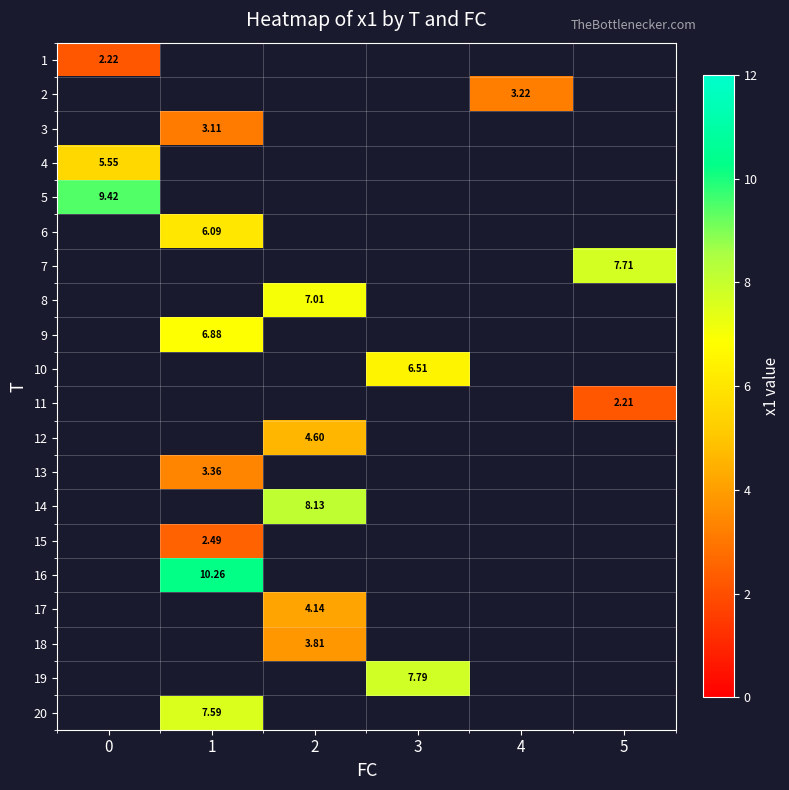

At which category does the chart reach its minimum across all series?

5